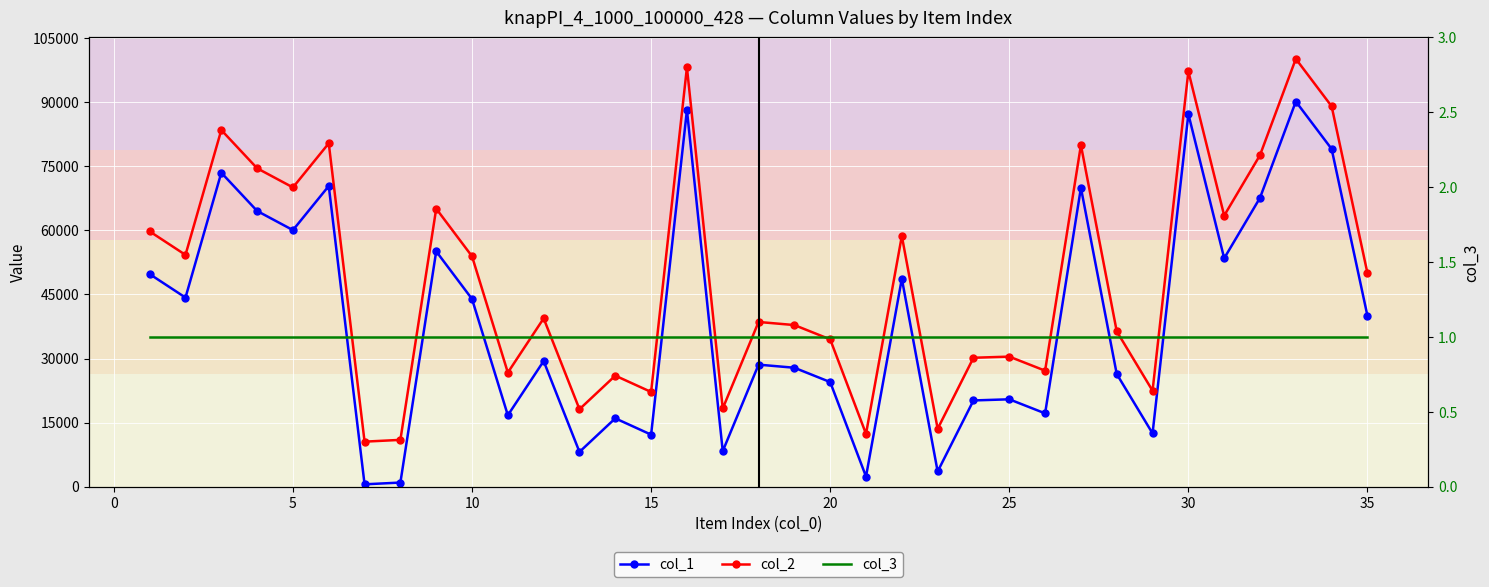

Which series changed the most between 10 and 25?

col_1